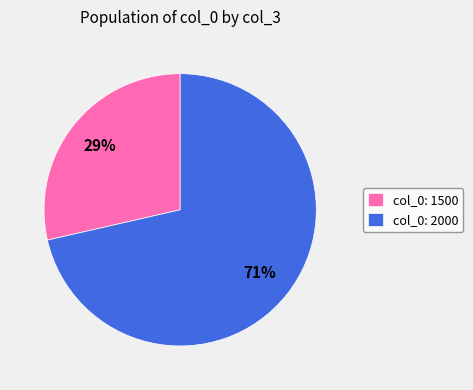

True or false: col_0: 2000 accounts for 65% of the total.

False